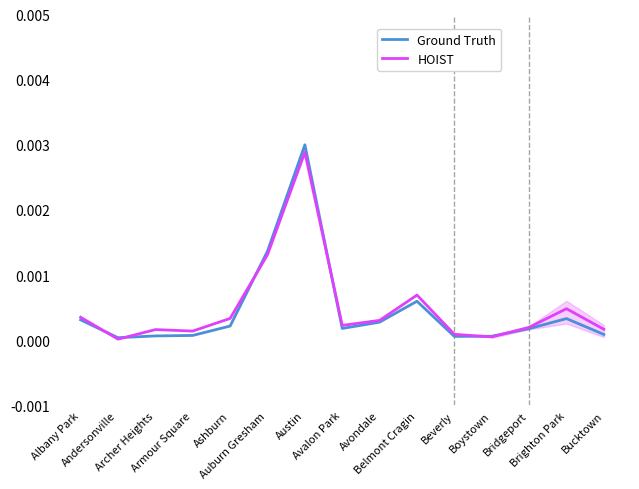

Which series changed the most between Albany Park and Armour Square?

Ground Truth